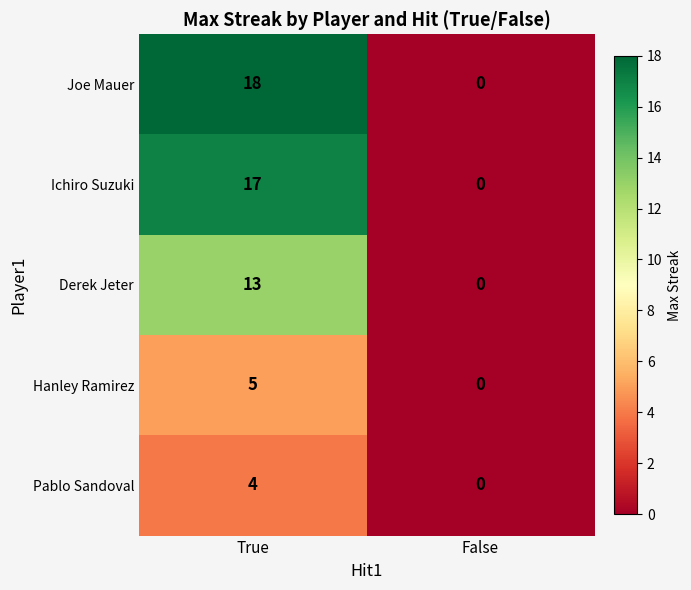

Reading left to right, transcribe all the data shown in this chart.

Joe Mauer: 18	0
Ichiro Suzuki: 17	0
Derek Jeter: 13	0
Hanley Ramirez: 5	0
Pablo Sandoval: 4	0